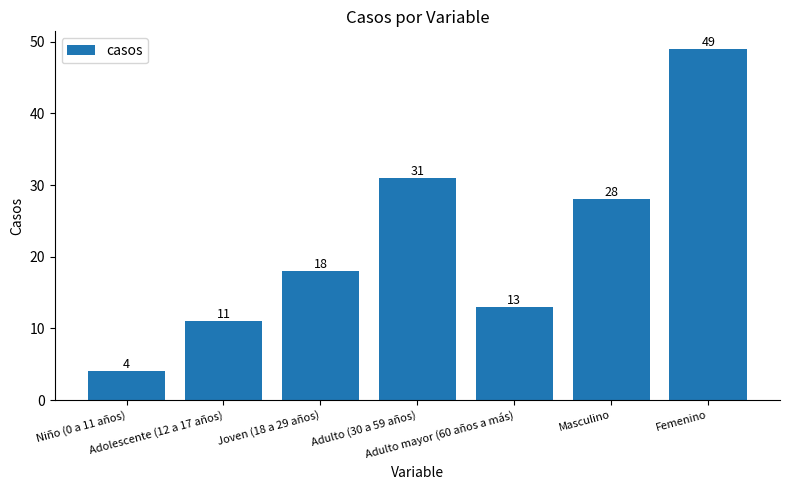

What is the smallest value displayed?

4